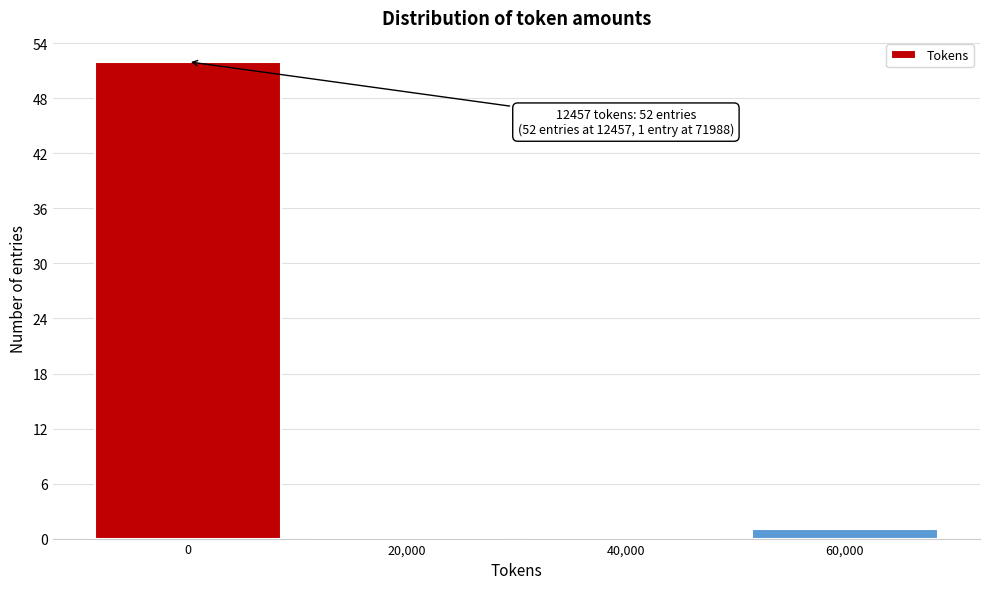

Reading left to right, transcribe all the data shown in this chart.

0=52	20,000=0	40,000=0	60,000=1